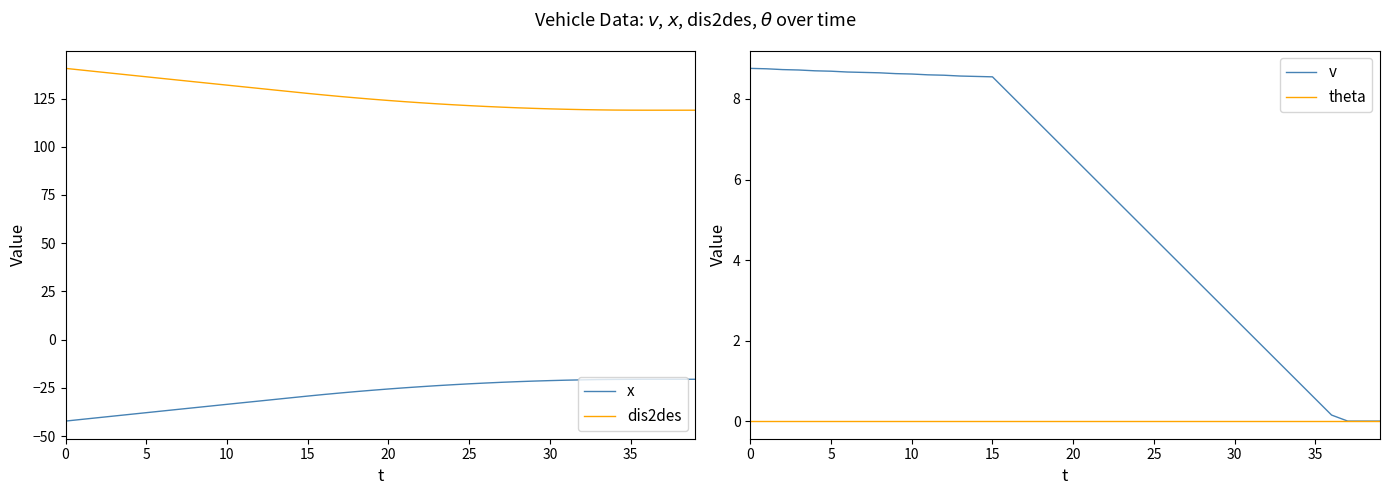

True or false: dis2des and theta cross at least once.

False